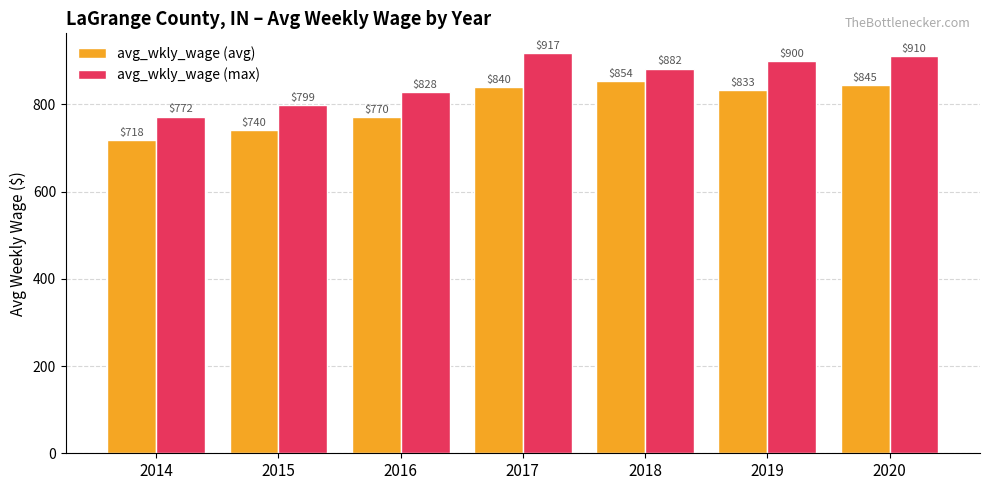

At how many categories does at least one series exceed 812?

5